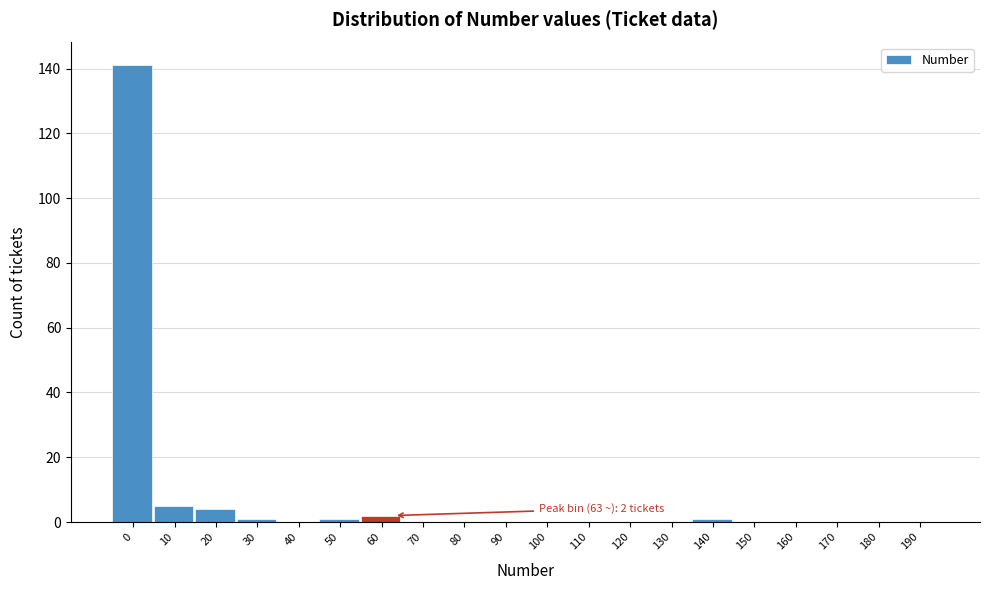

Reading left to right, transcribe all the data shown in this chart.

0=141	10=5	20=4	30=1	40=0	50=1	60=2	70=0	80=0	90=0	100=0	110=0	120=0	130=0	140=1	150=0	160=0	170=0	180=0	190=0